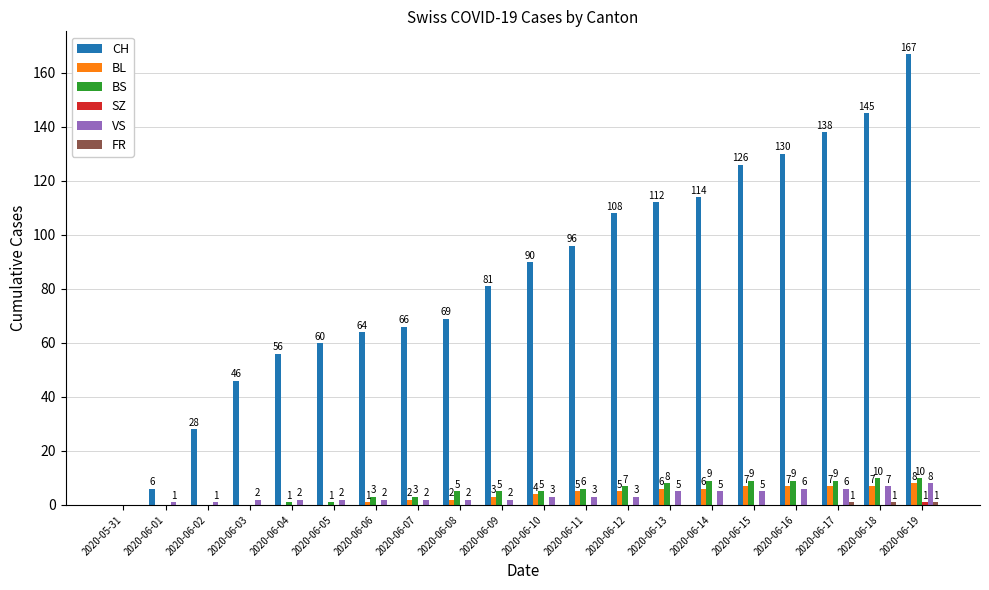

What is the approximate value of CH at 2020-06-09?

81